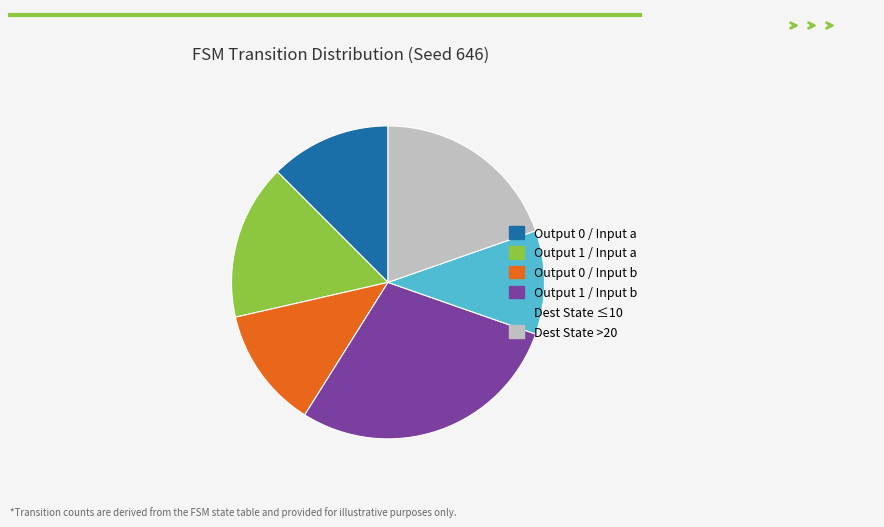

Do Dest State >20 and Output 1 / Input a together represent more than half of the pie?

No